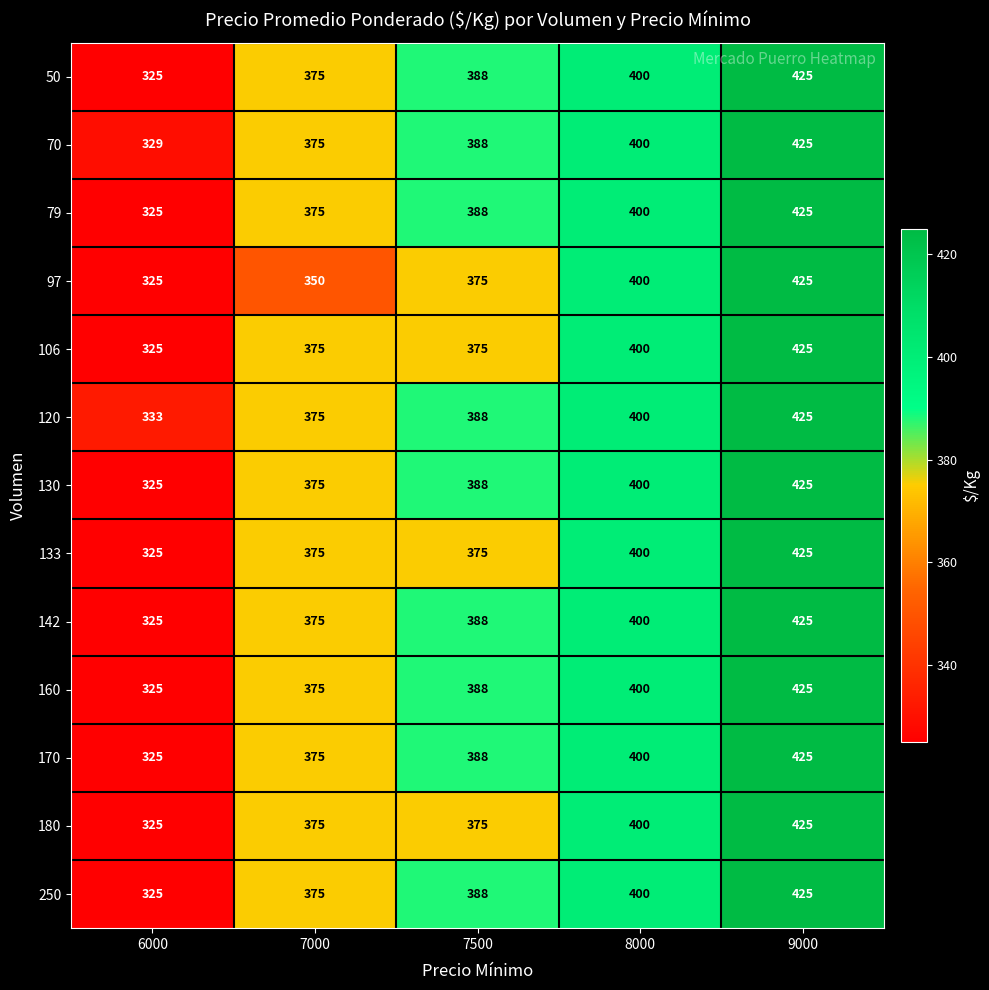

Which label corresponds to the smallest value in the chart?

6000